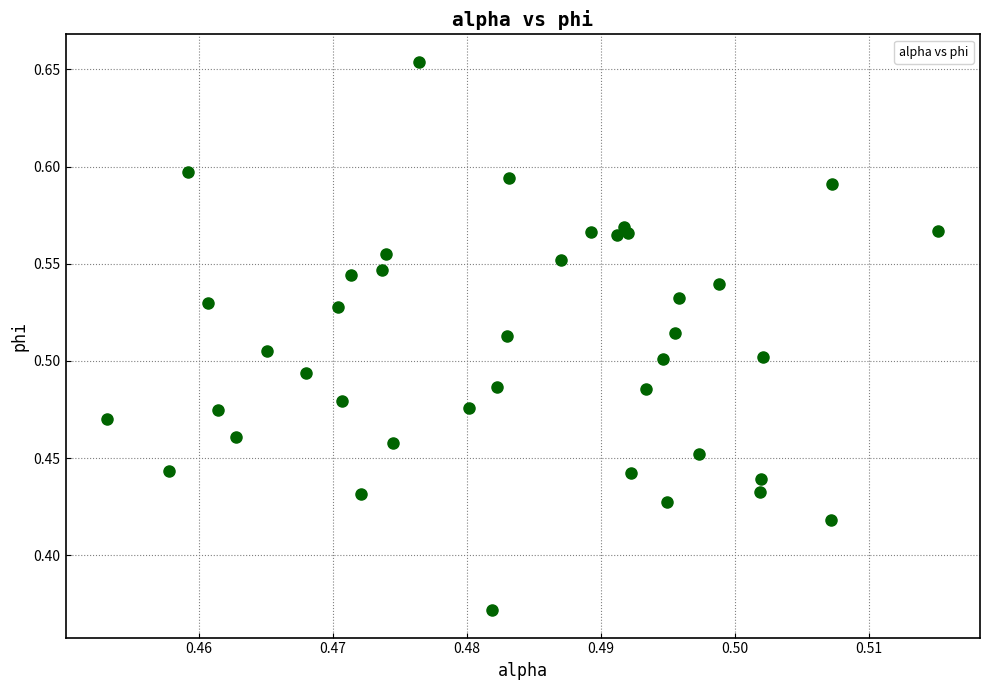

What is the range of Y values (max minus min)?

0.3